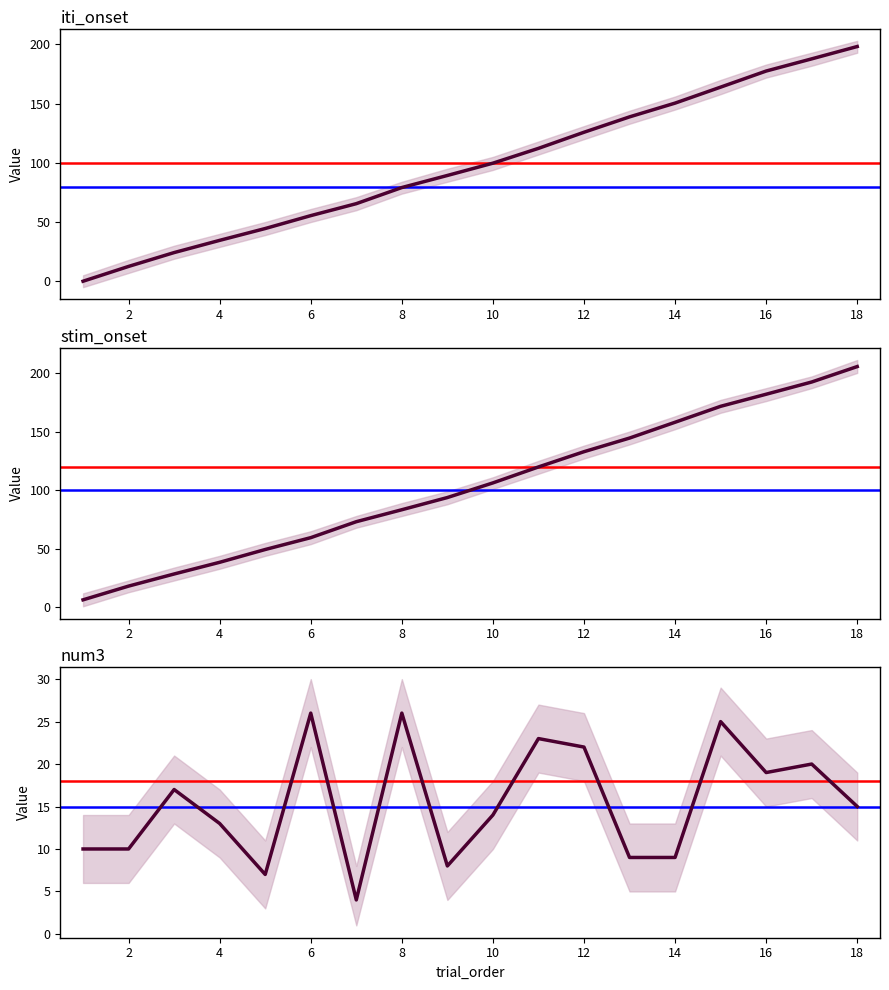

In num3, how many points are higher than both neighbors (excluding endpoints)?

6